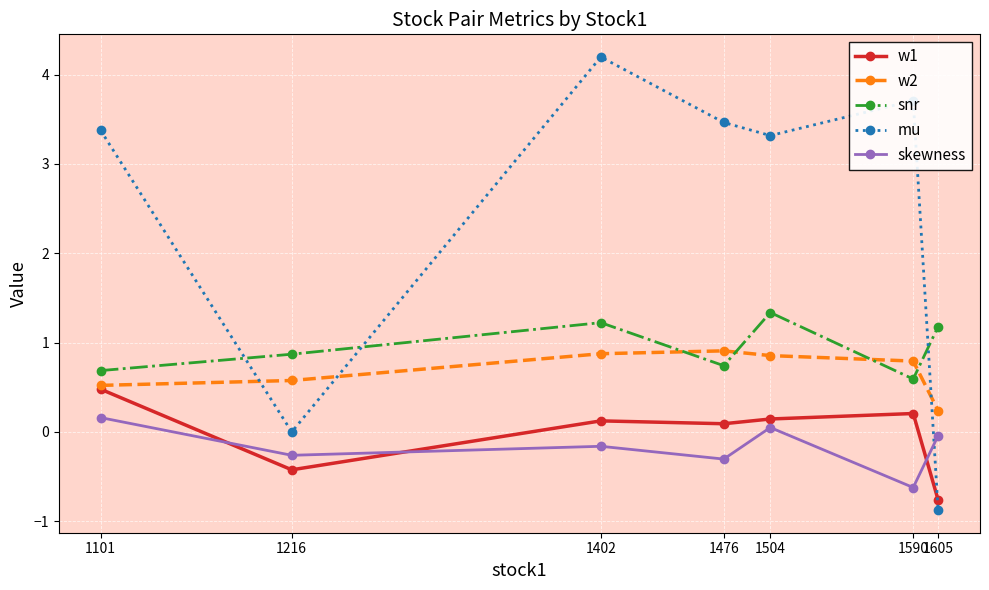

At which label is snr closest to 0?

1590